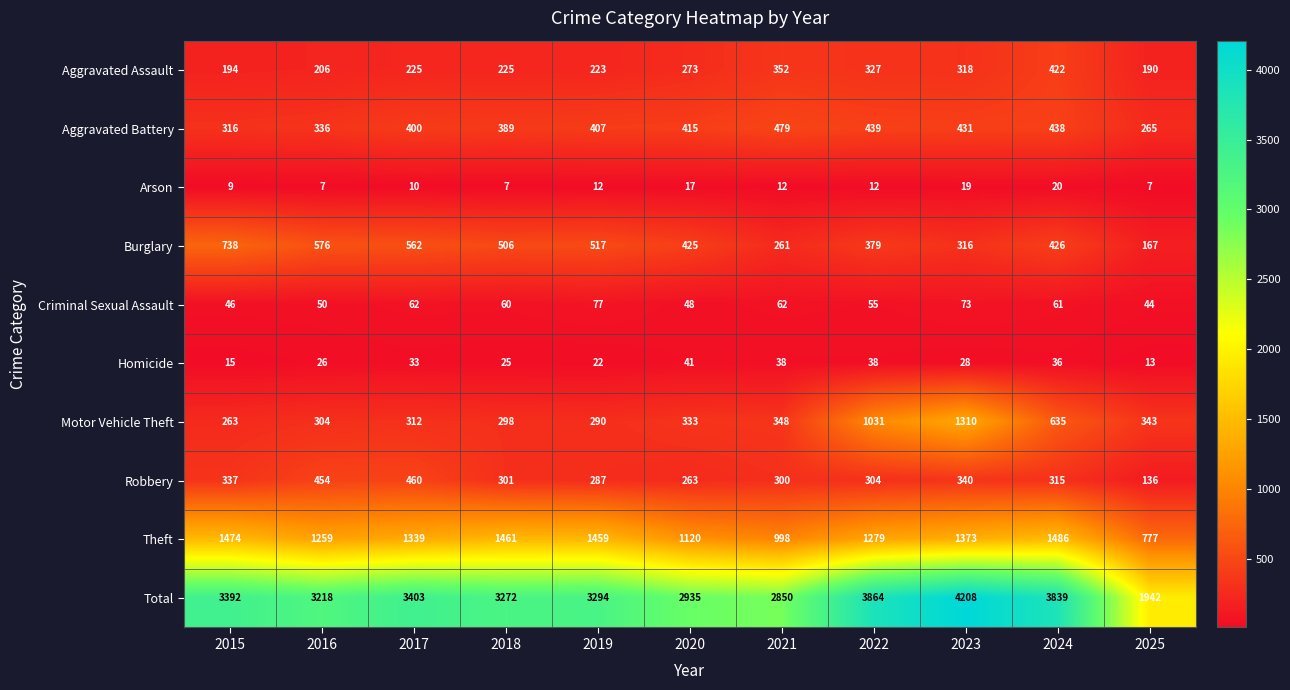

What is the difference between the highest and lowest values at 2022?

3852